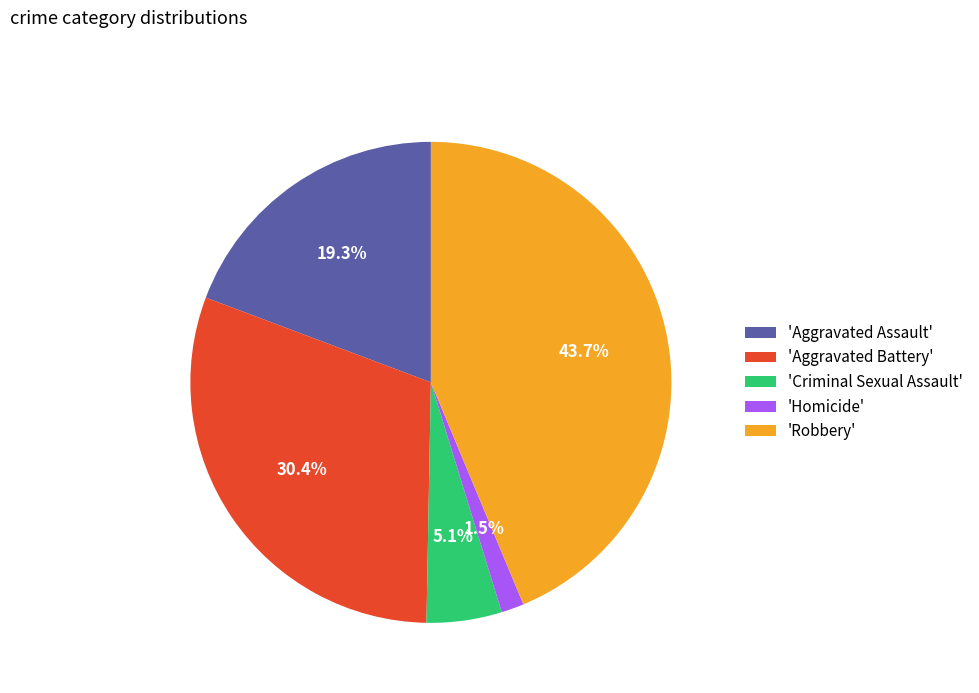

Which has a higher value, 'Criminal Sexual Assault' or 'Aggravated Assault'?

'Aggravated Assault'